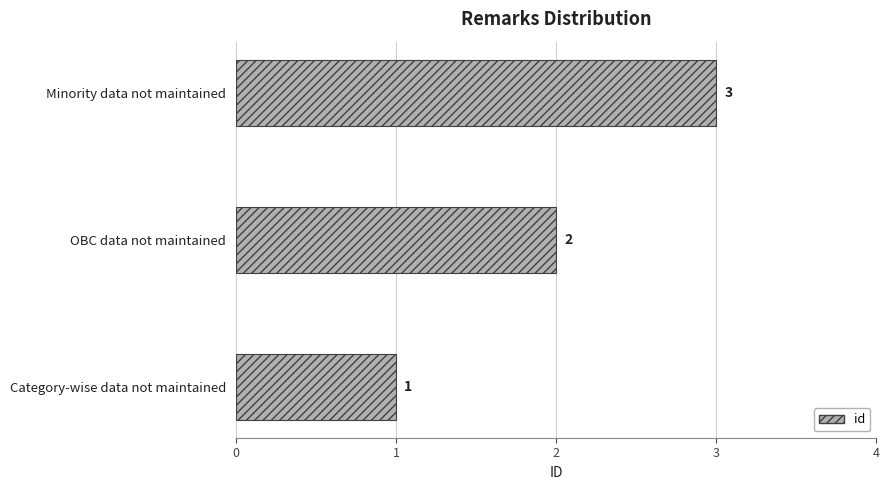

List the labels in order of value, smallest first.

Category-wise data not maintained, OBC data not maintained, Minority data not maintained